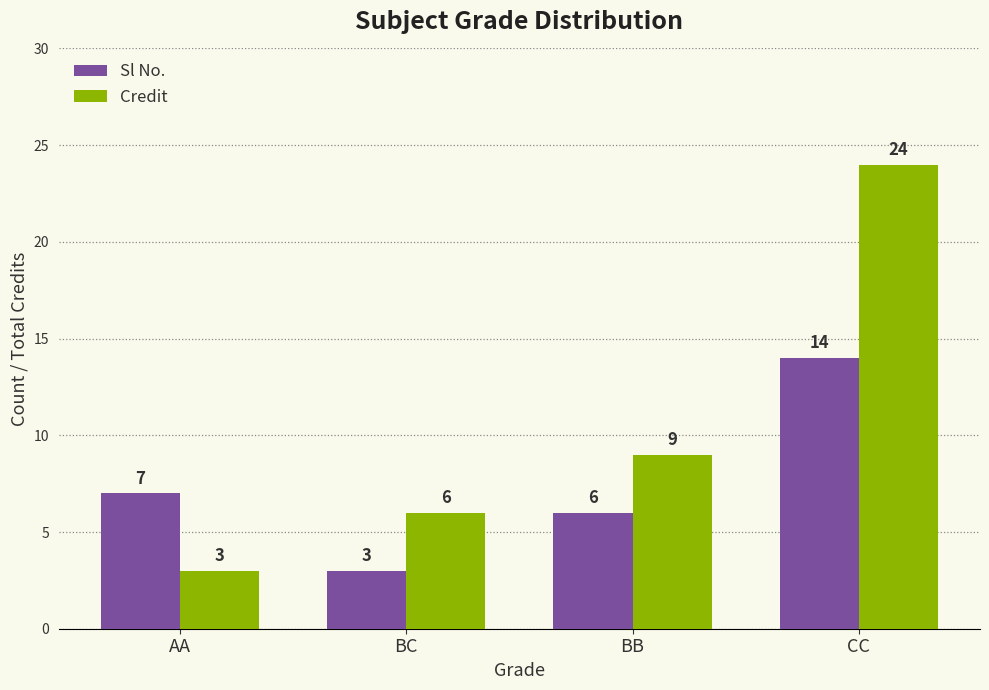

Which series changed the most between BB and CC?

Credit